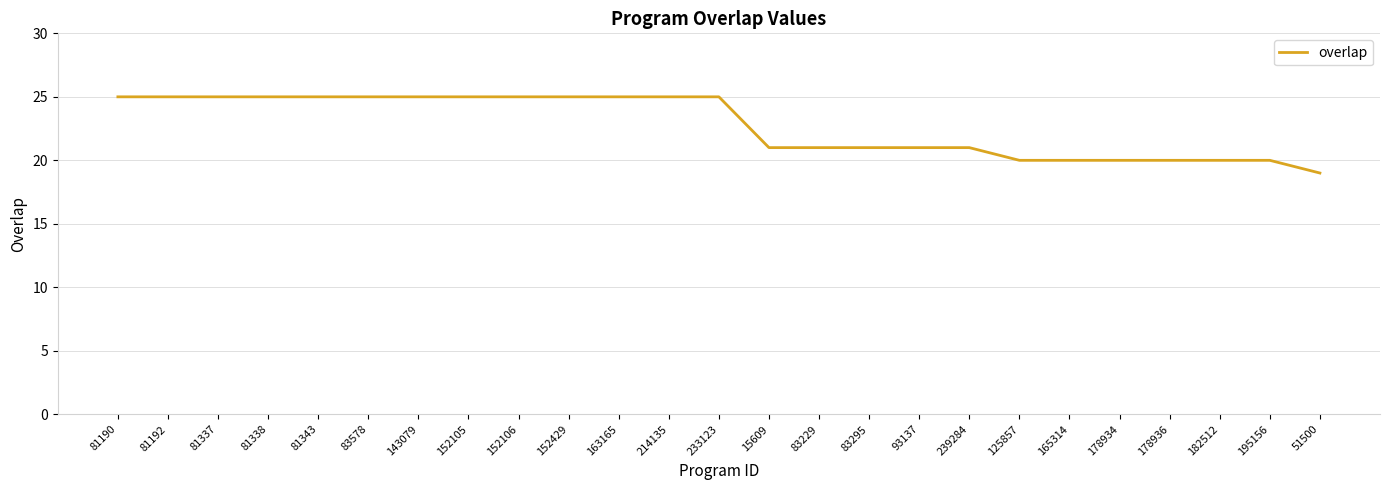

Between 239284 and 152429, which is larger?

152429